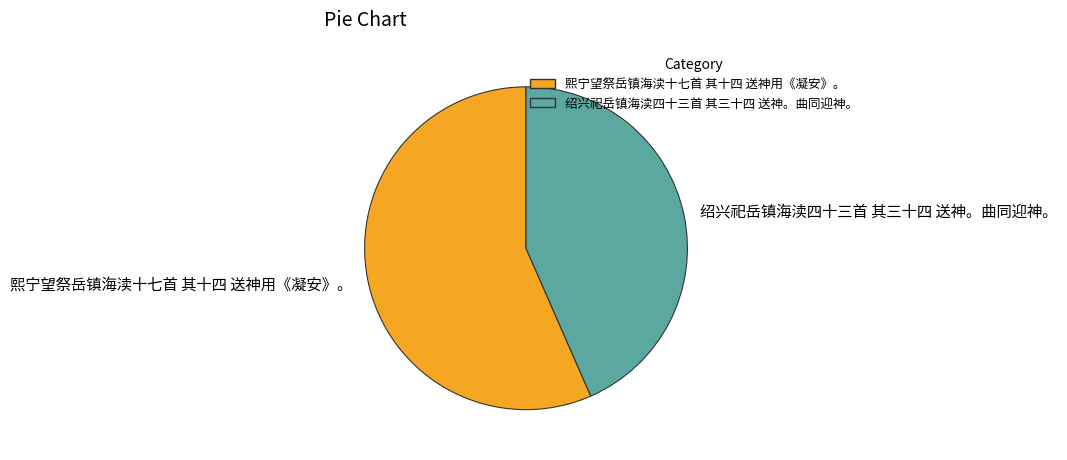

Rank the categories by value from highest to lowest.

熙宁望祭岳镇海渎十七首 其十四 送神用《凝安》。, 绍兴祀岳镇海渎四十三首 其三十四 送神。曲同迎神。